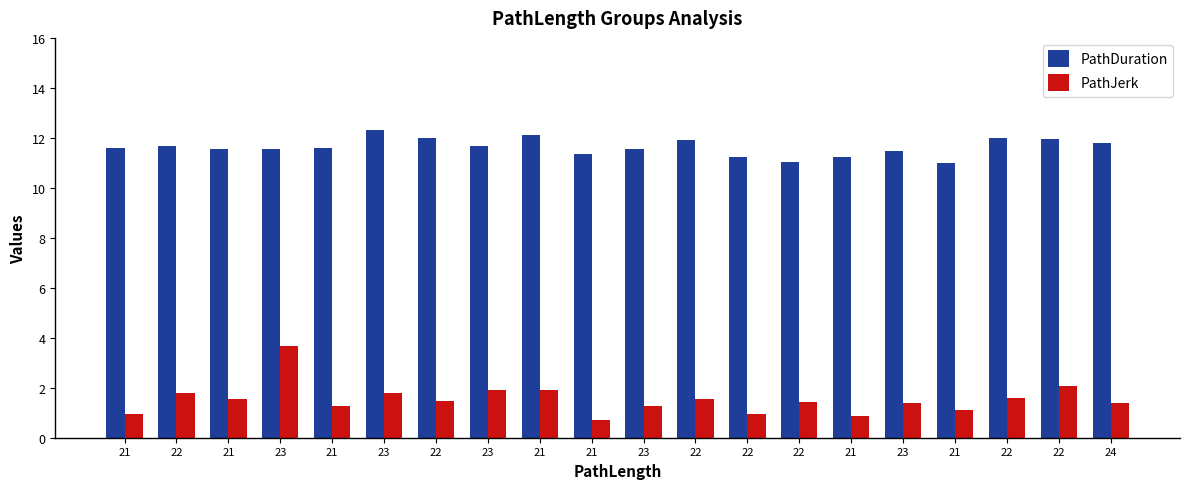

Which category has the lowest value in the PathDuration series?

21